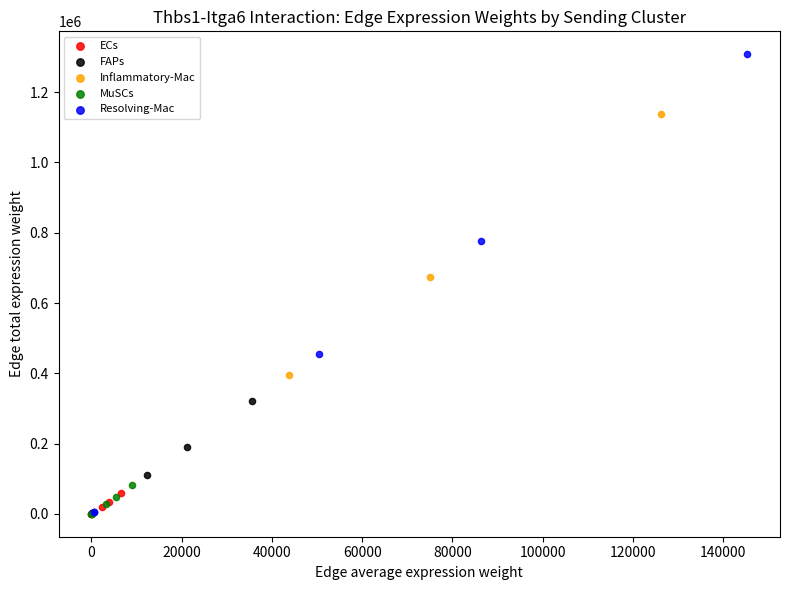

Which series reaches the maximum Y coordinate?

Resolving-Mac